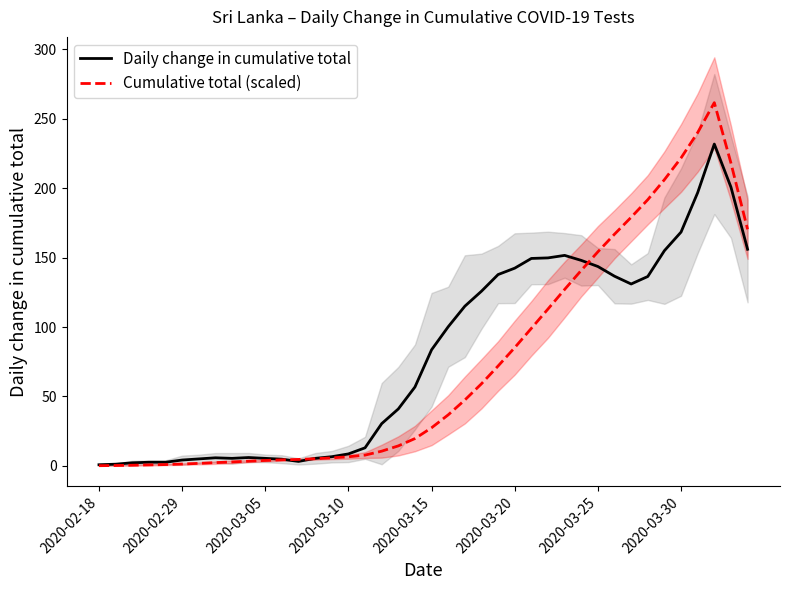

How many times do Cumulative total (scaled) and Daily change in cumulative total cross each other?

3